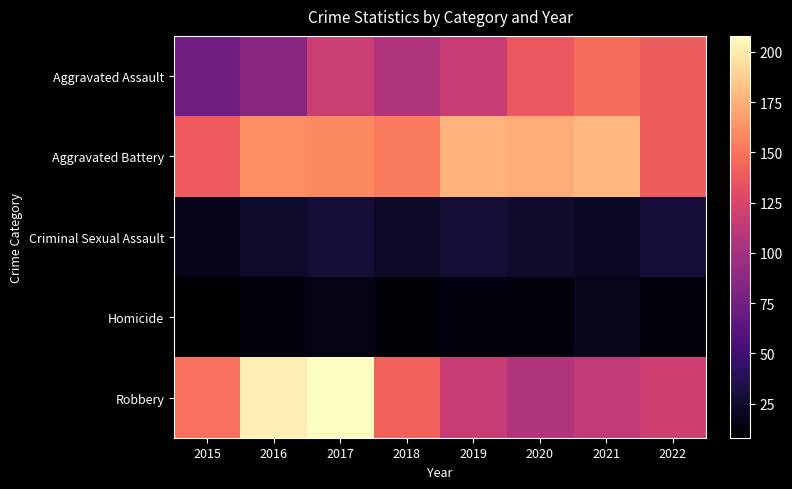

At how many categories does at least one series exceed 98?

8